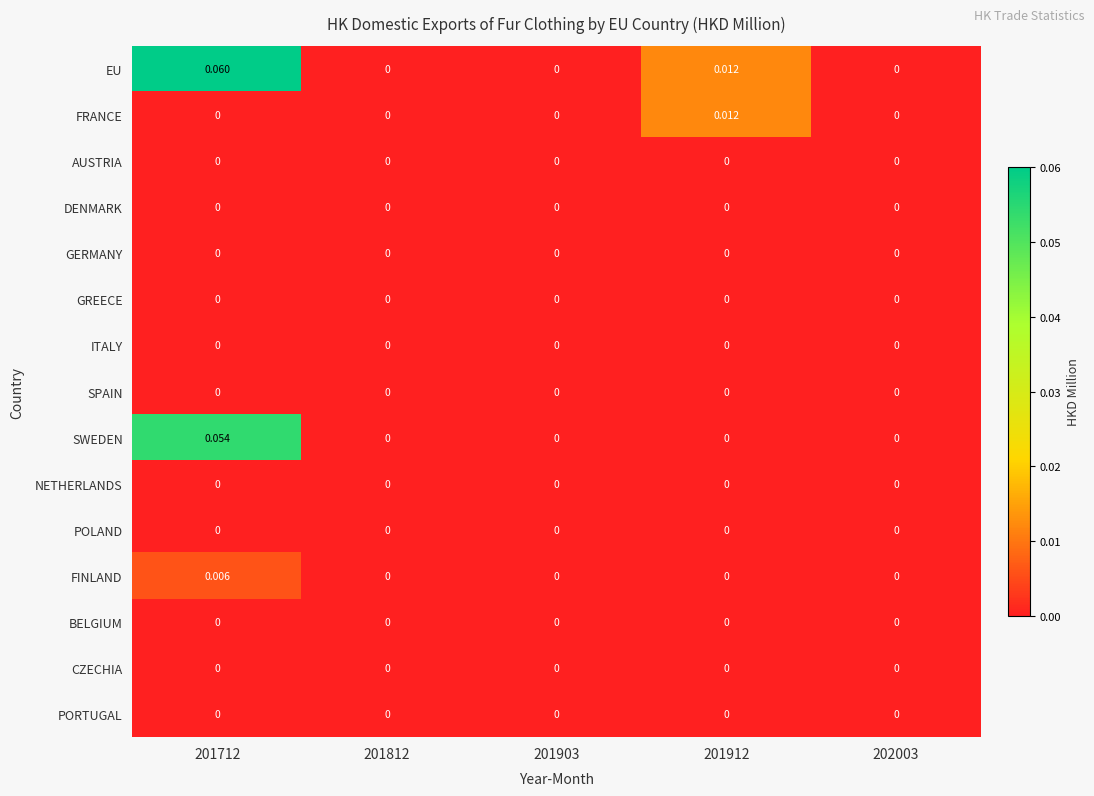

Which series has the largest total across all categories?

EU